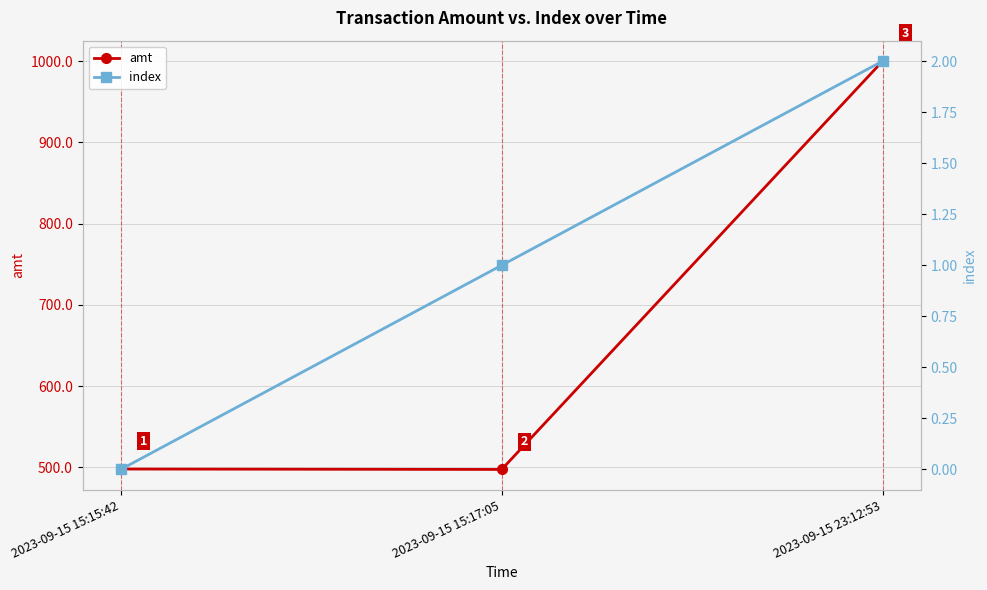

Rank the categories by index value from lowest to highest.

2023-09-15 15:15:42, 2023-09-15 15:17:05, 2023-09-15 23:12:53